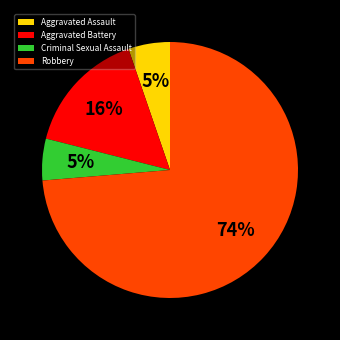

What is the largest slice in the pie chart?

Robbery